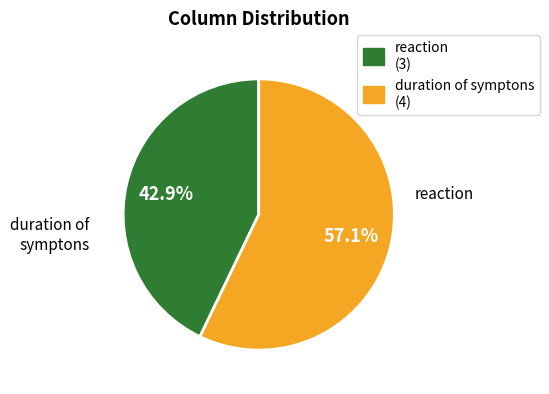

Does duration of symptons account for over 50% of the chart?

Yes